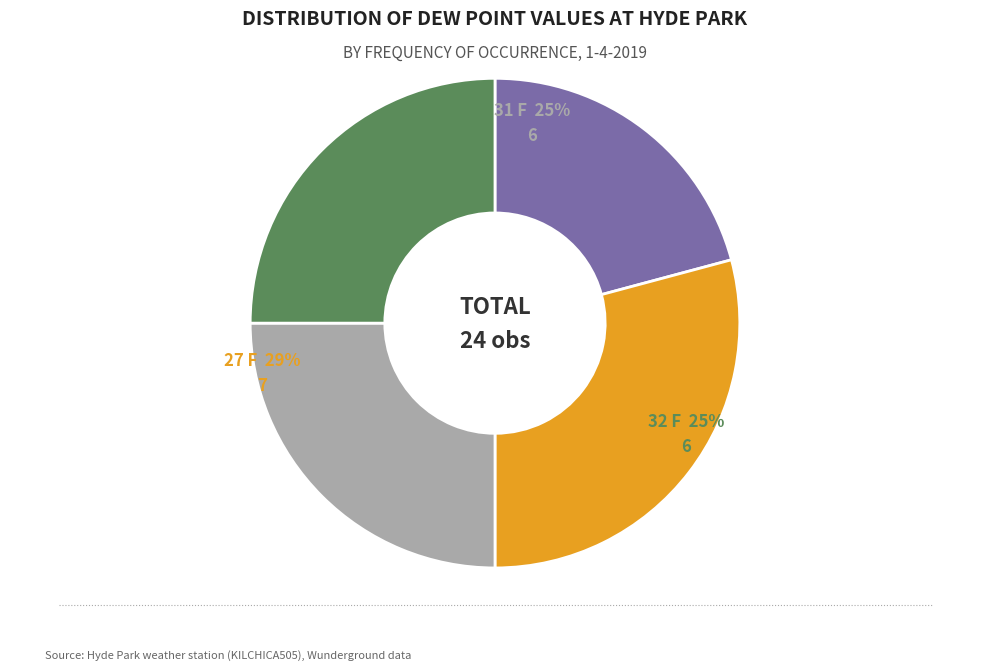

To the nearest percent, what percentage of the pie is 27 F?

29%